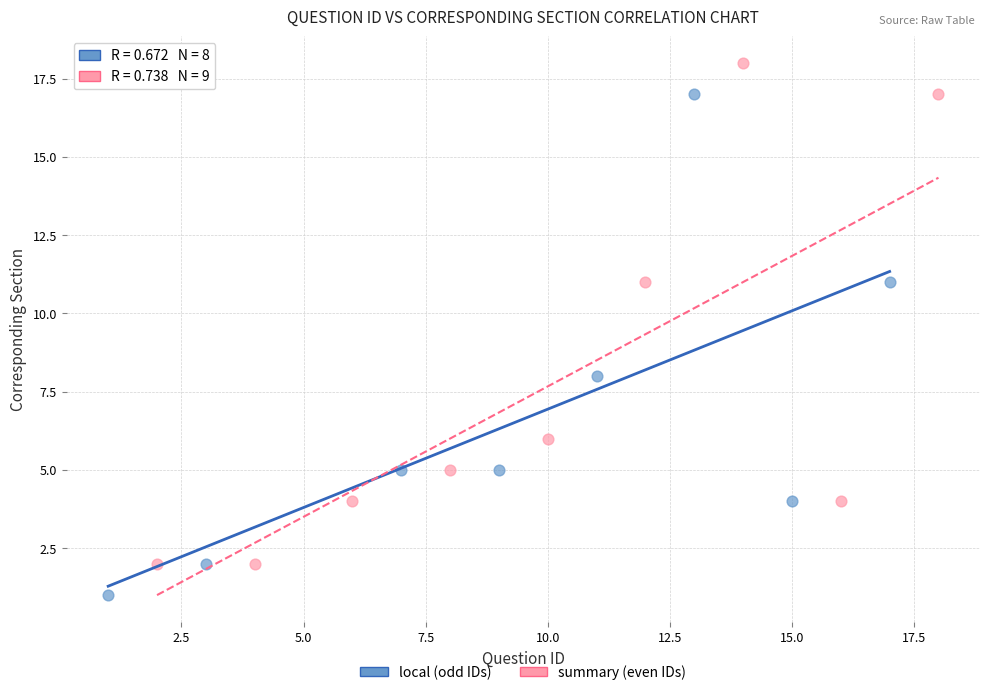

Which series contains the lowest Y value?

local (odd IDs)